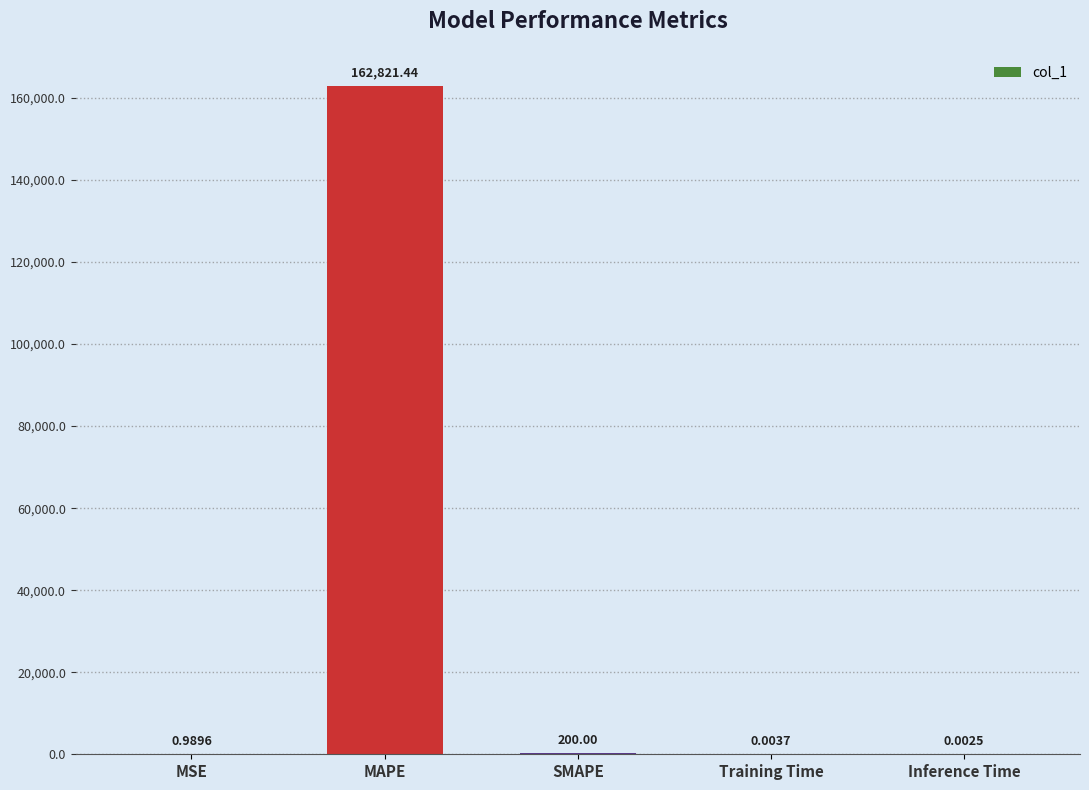

What is the sum of the values at Inference Time and SMAPE?

200.0